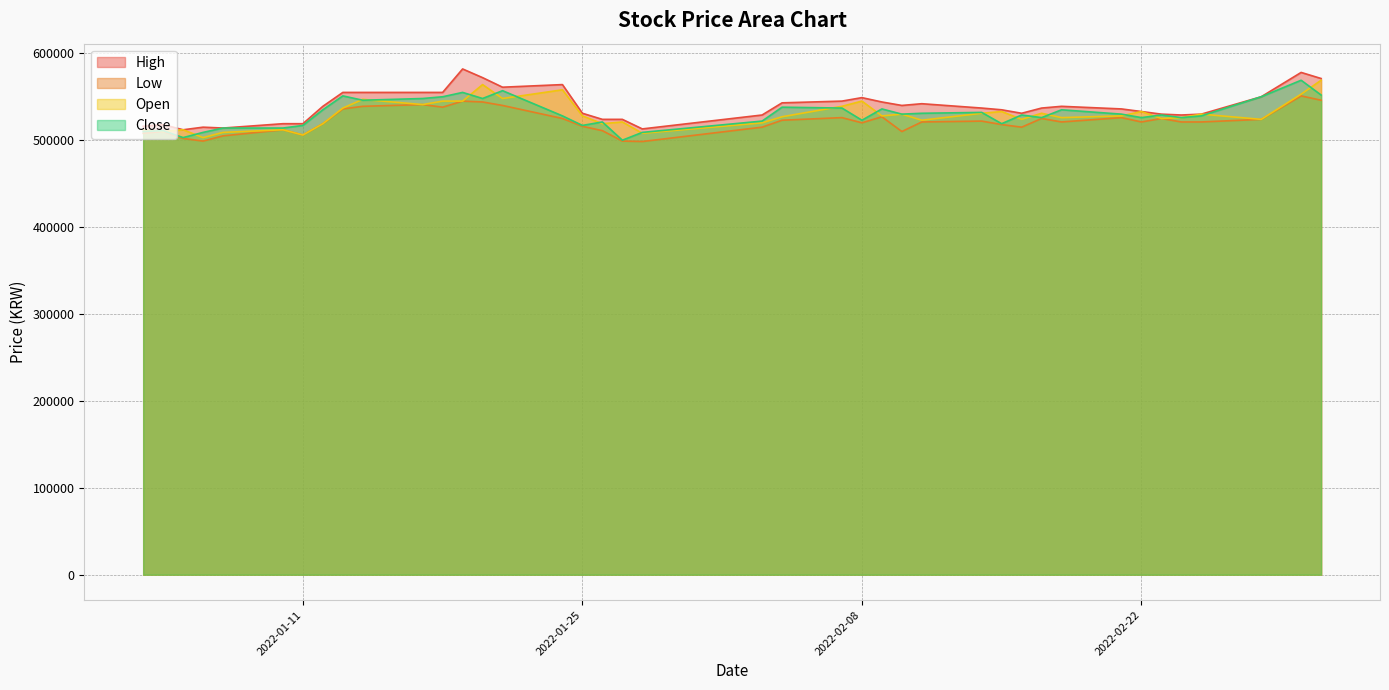

What is the total value across all series at 2022-01-28?

2028500